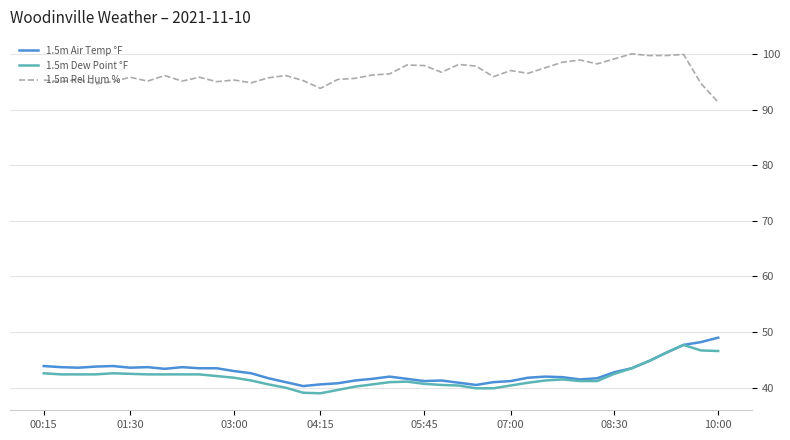

True or false: 1.5m Rel Hum % and 1.5m Air Temp °F intersect in this chart.

False